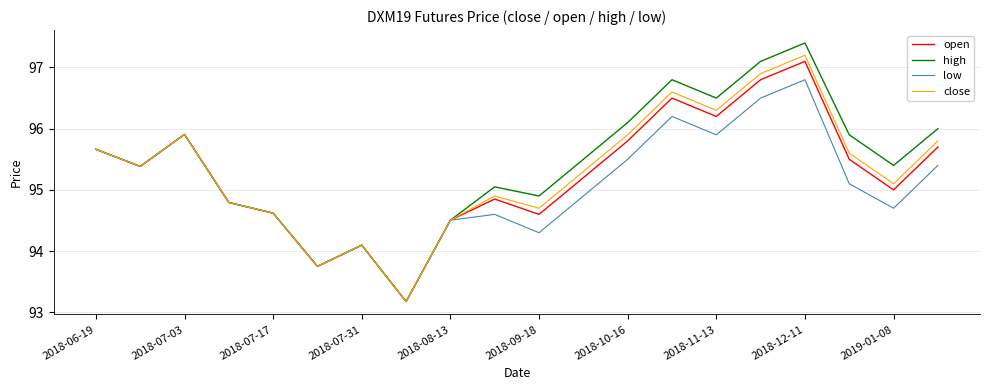

True or false: high has more than 0 interior local peaks.

True